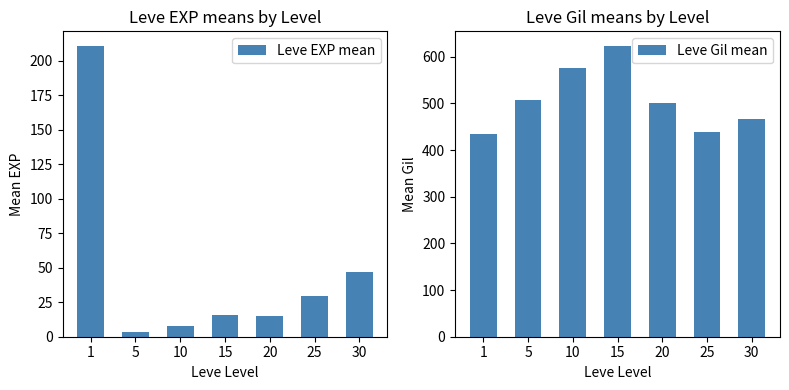

What are all the series names shown in the legend?

Leve EXP mean, Leve Gil mean